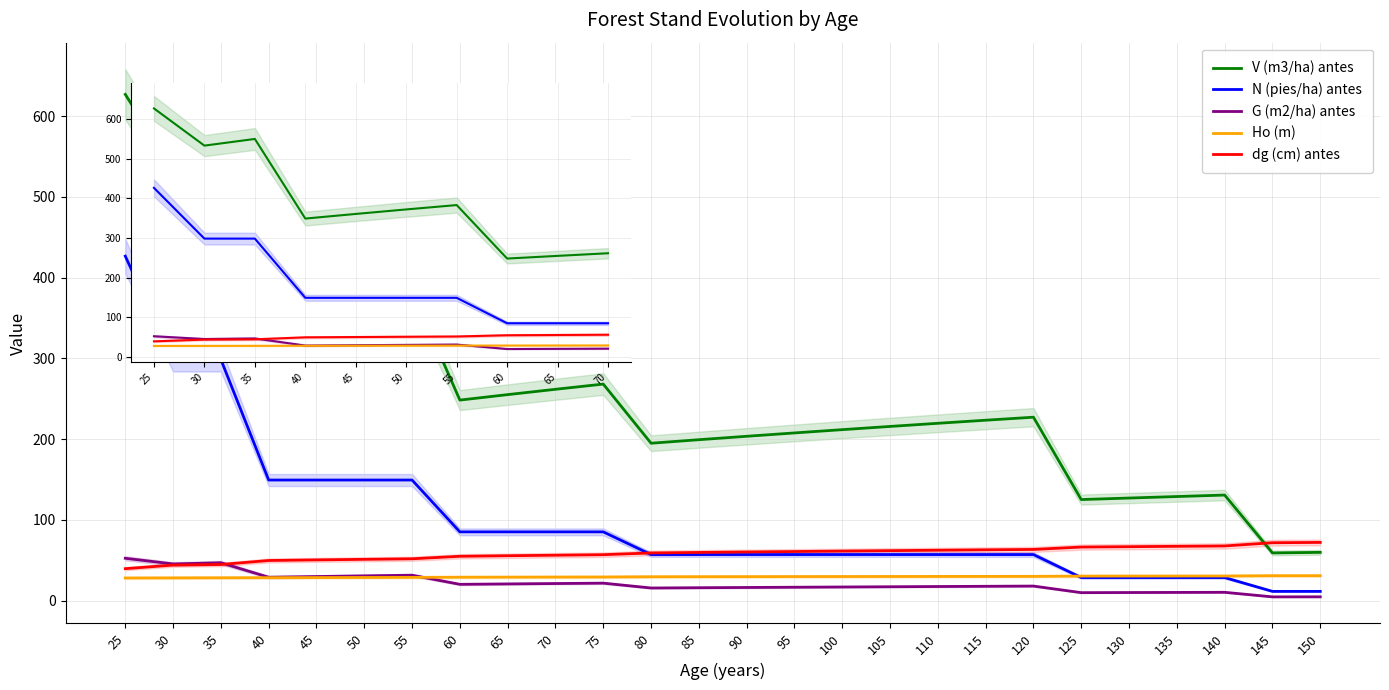

Reading right to left, what are all the values shown in this chart?

V (m3/ha) antes: 150=59.7	145=59.0	140=130.7	135=128.9	130=127.0	125=125.1	120=227.2	115=223.4	110=219.6	105=215.7	100=211.8	95=207.7	90=203.5	85=199.3	80=194.9	75=268.2	70=261.7	65=255.1	60=248.4	55=383.3	50=372.3	45=360.9	40=349.2	35=550.1	30=533.2	25=627.0
N (pies/ha) antes: 150=11.4	145=11.4	140=28.5	135=28.5	130=28.5	125=28.5	120=57.0	115=57.0	110=57.0	105=57.0	100=57.0	95=57.0	90=57.0	85=57.0	80=57.0	75=85.1	70=85.1	65=85.1	60=85.1	55=149.3	50=149.3	45=149.3	40=149.3	35=298.7	30=298.7	25=426.7
G (m2/ha) antes: 150=4.7	145=4.6	140=10.3	135=10.1	130=10.0	125=9.8	120=18.0	115=17.7	110=17.4	105=17.1	100=16.9	95=16.6	90=16.2	85=15.9	80=15.6	75=21.6	70=21.1	65=20.6	60=20.1	55=31.4	50=30.6	45=29.8	40=28.9	35=46.9	30=45.4	25=52.4
Ho (m): 150=30.9	145=30.8	140=30.4	135=30.4	130=30.4	125=30.3	120=30.0	115=30.0	110=29.9	105=29.9	100=29.8	95=29.7	90=29.7	85=29.6	80=29.5	75=29.2	70=29.1	65=29.1	60=29.0	55=28.8	50=28.6	45=28.5	40=28.4	35=28.3	30=28.1	25=28.0
dg (cm) antes: 150=72.1	145=71.7	140=67.7	135=67.2	130=66.8	125=66.3	120=63.4	115=62.9	110=62.4	105=61.9	100=61.3	95=60.8	90=60.2	85=59.6	80=59.0	75=56.9	70=56.2	65=55.6	60=54.9	55=51.8	50=51.1	45=50.4	40=49.7	35=44.7	30=44.0	25=39.5